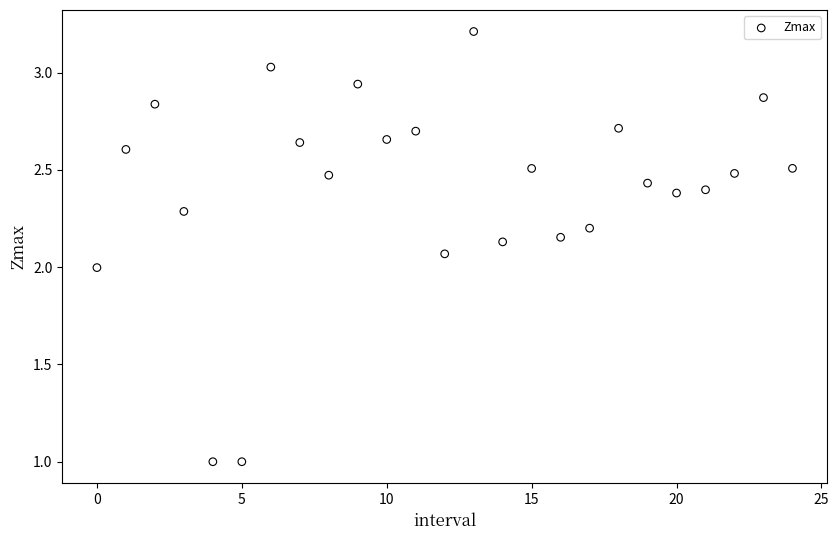

Count the number of points in this scatter plot.

25